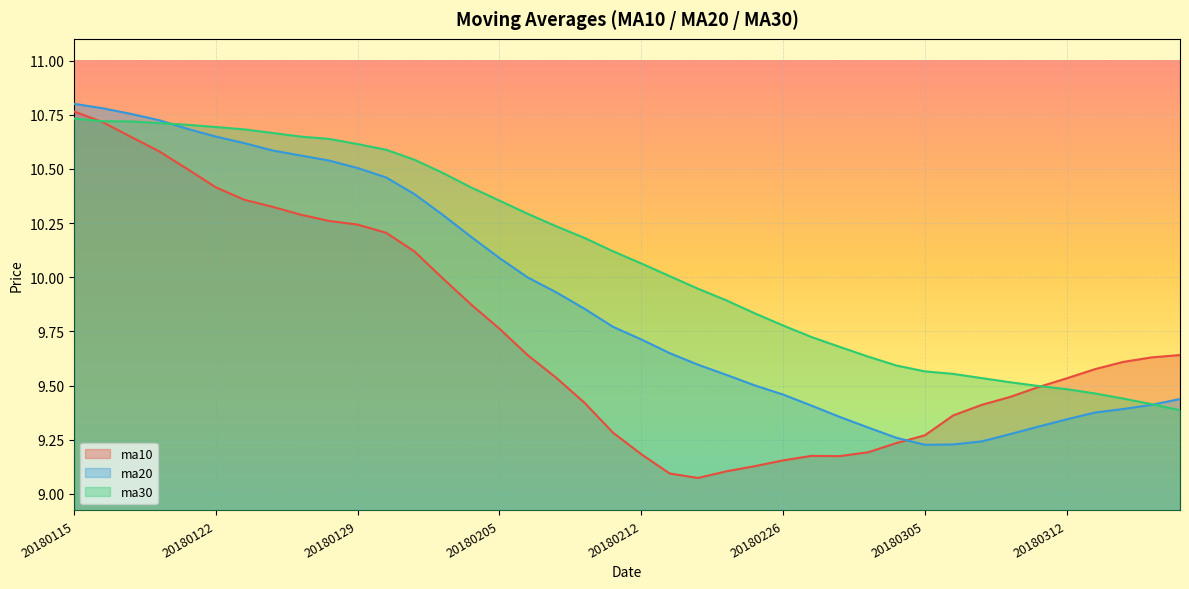

What are all the series names shown in the legend?

ma10, ma20, ma30